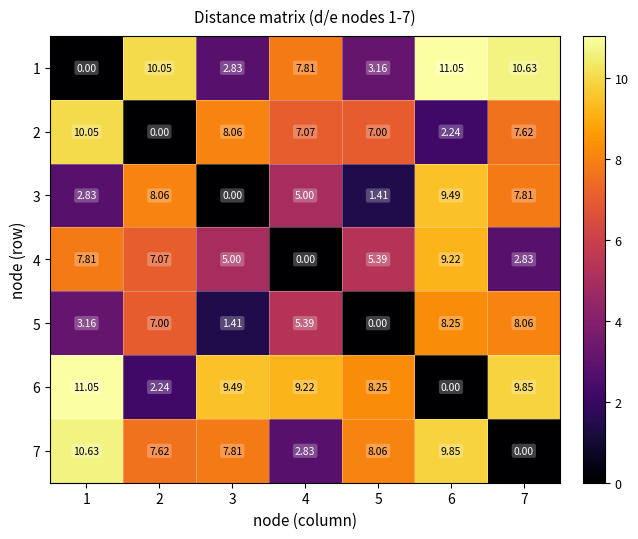

Count the number of categories in the chart.

7